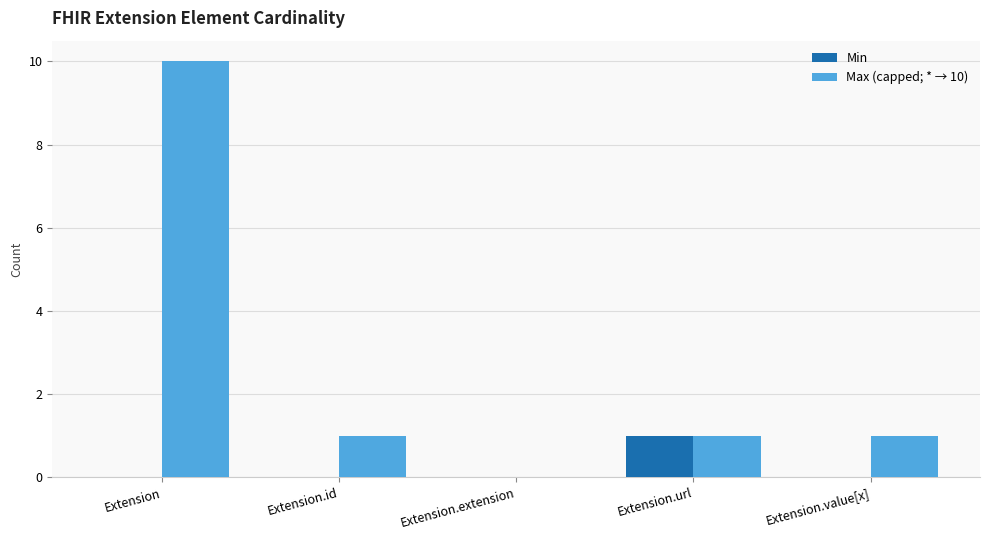

Are the bars horizontal?

No